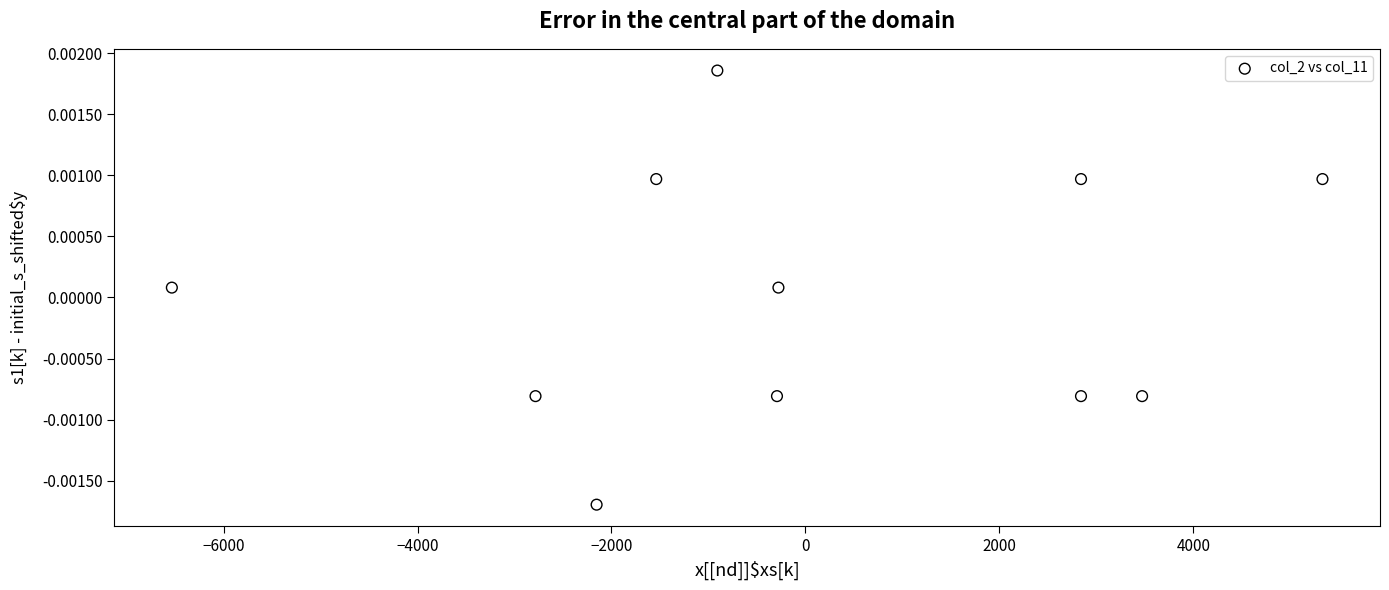

What is the range of X values (max minus min)?

11865.0